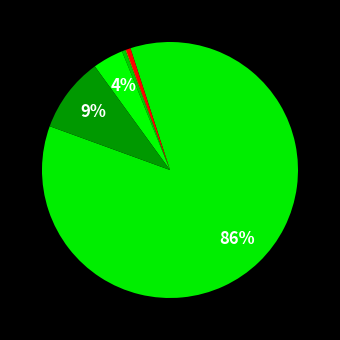

What is the majority slice?

PhysChem Properties